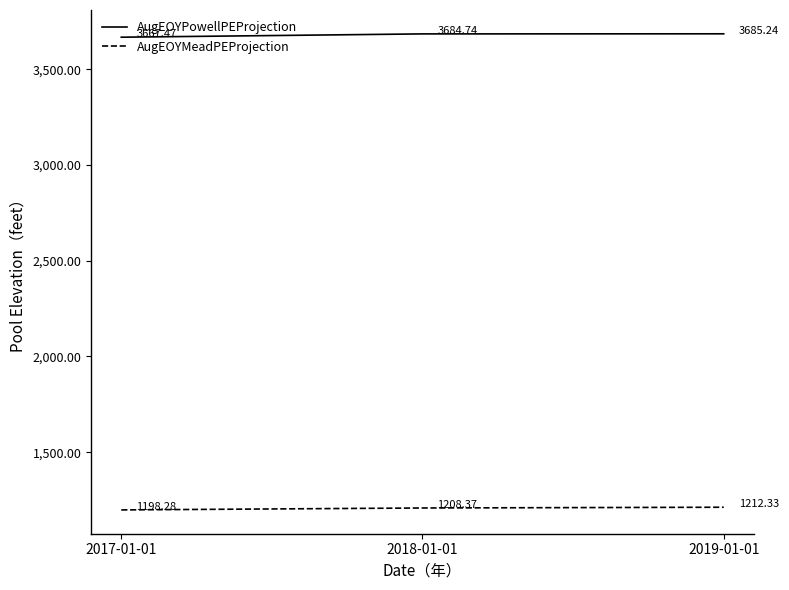

Reading right to left, extract all data points from this chart.

AugEOYPowellPEProjection: 2019-01-01=3685.2	2018-01-01=3684.7	2017-01-01=3667.5
AugEOYMeadPEProjection: 2019-01-01=1212.3	2018-01-01=1208.4	2017-01-01=1198.3